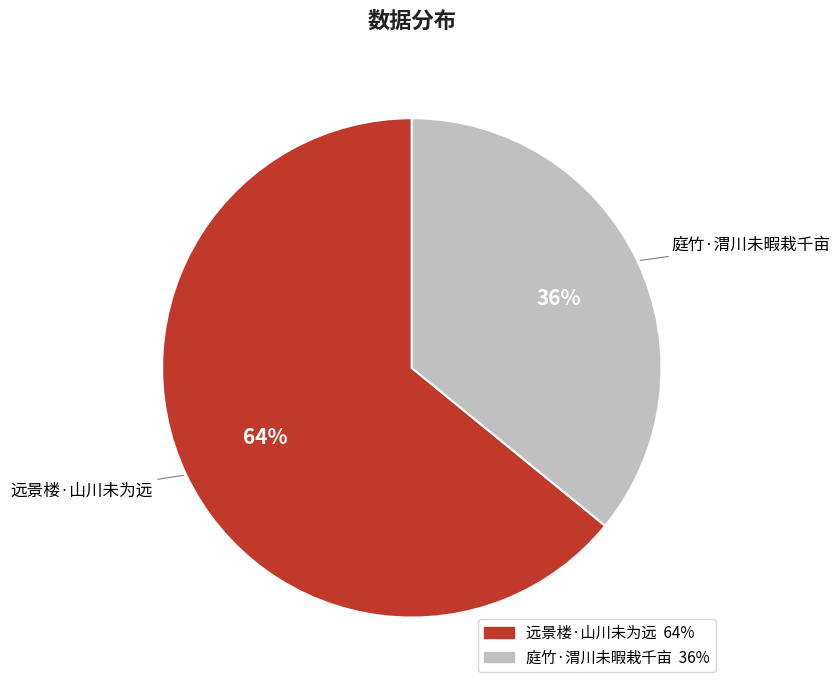

Which slice is the smallest?

庭竹·渭川未暇栽千亩